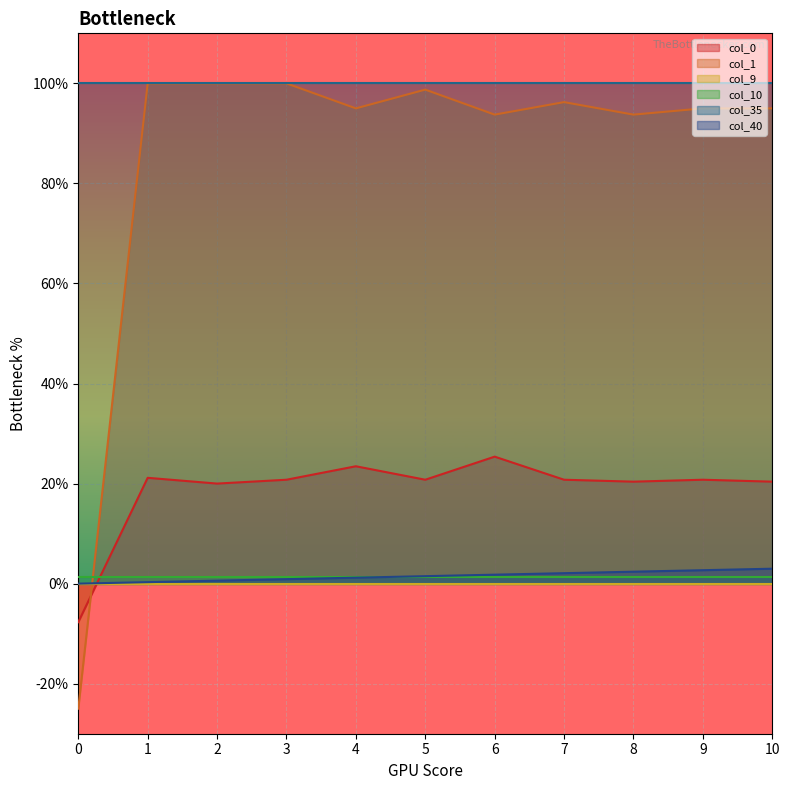

At which label does col_0 first exceed 0?

1